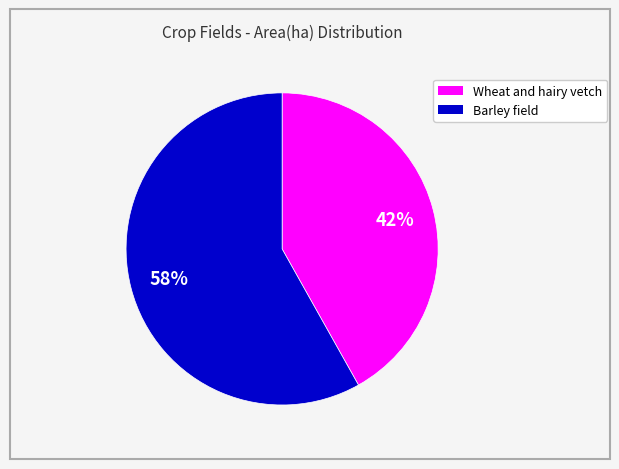

Between Wheat and hairy vetch and Barley field, which is larger?

Barley field